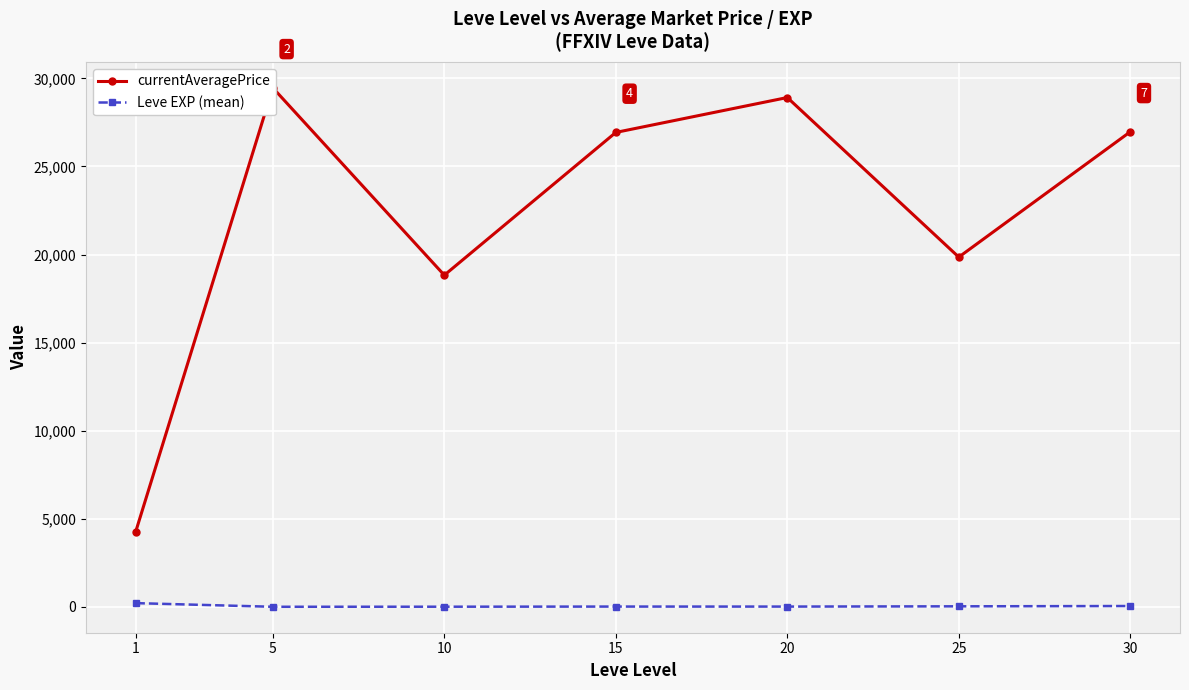

Rank the series at 15 from lowest to highest value.

Leve EXP (mean), currentAveragePrice